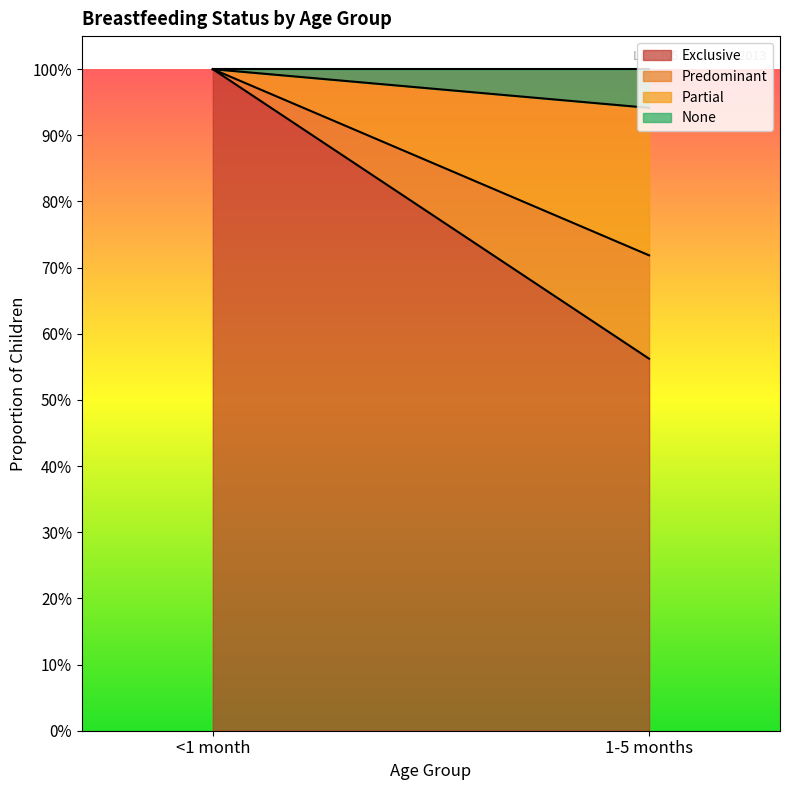

Count the None values in the range 0 to 1.

2